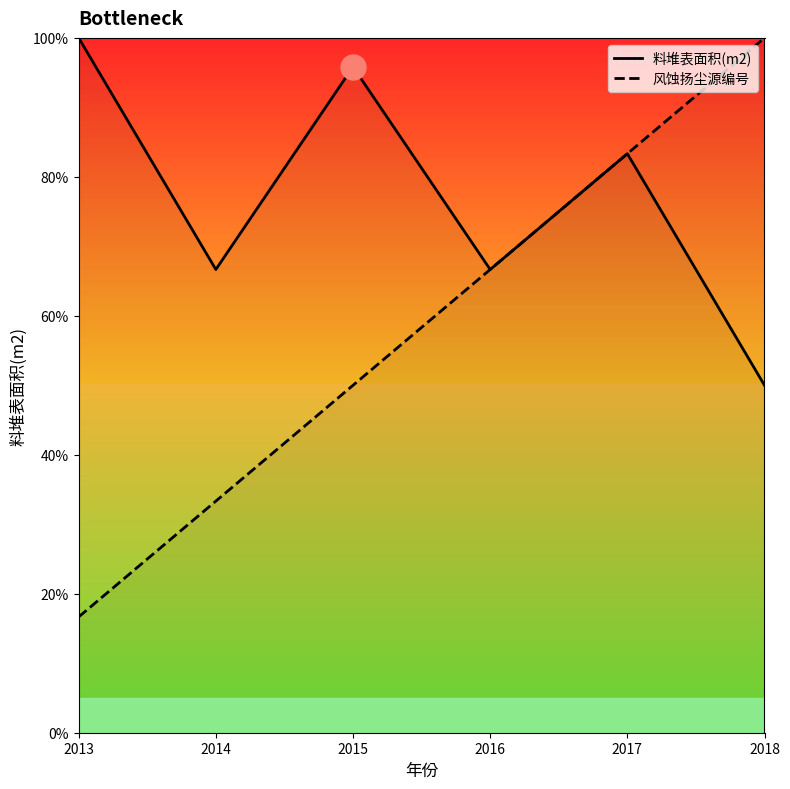

What is the total value across all series at 2015?

145.8